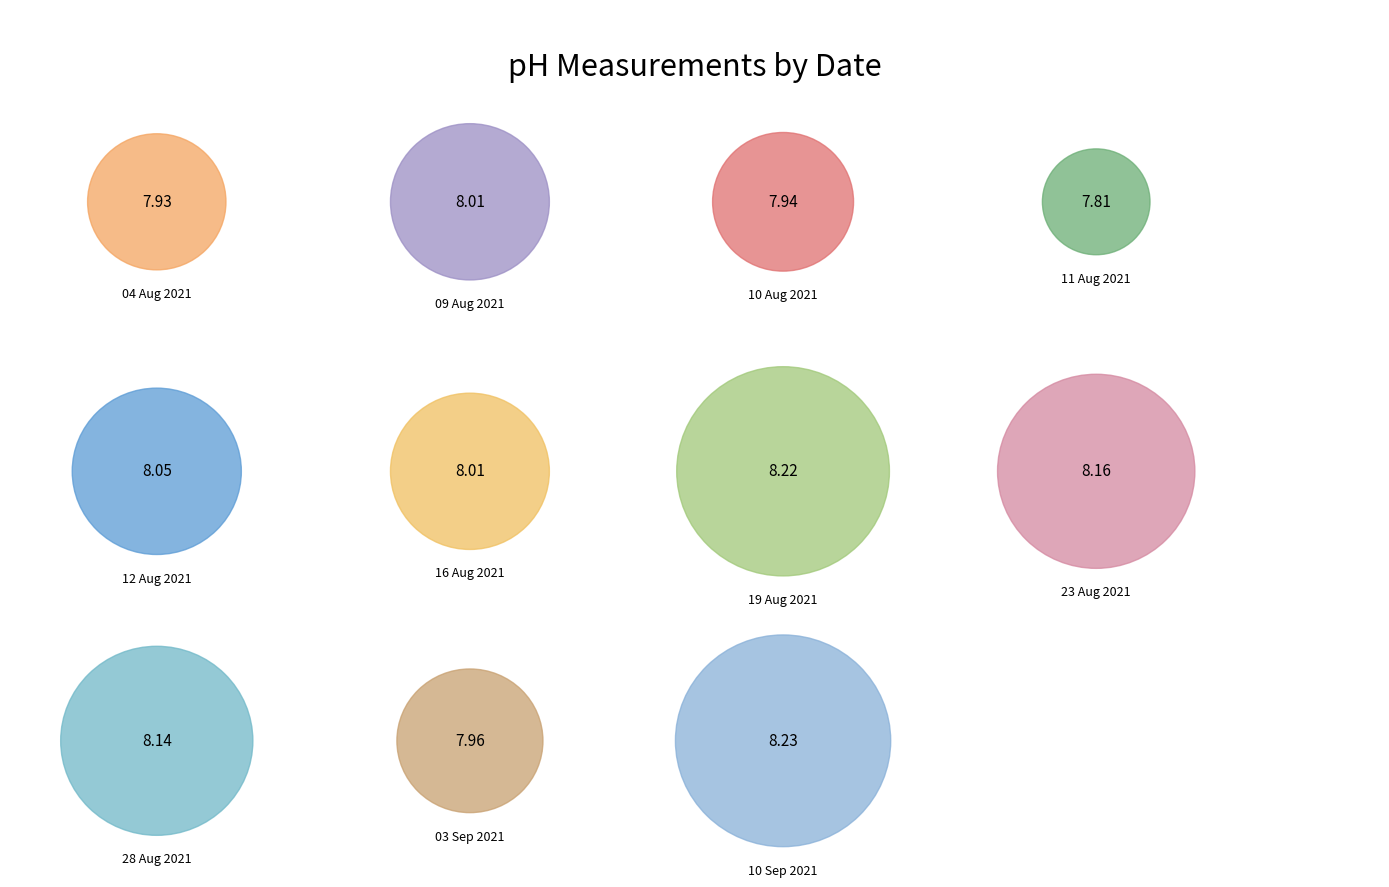

The 16 Aug 2021 slice represents 22% of the pie. True or false?

False